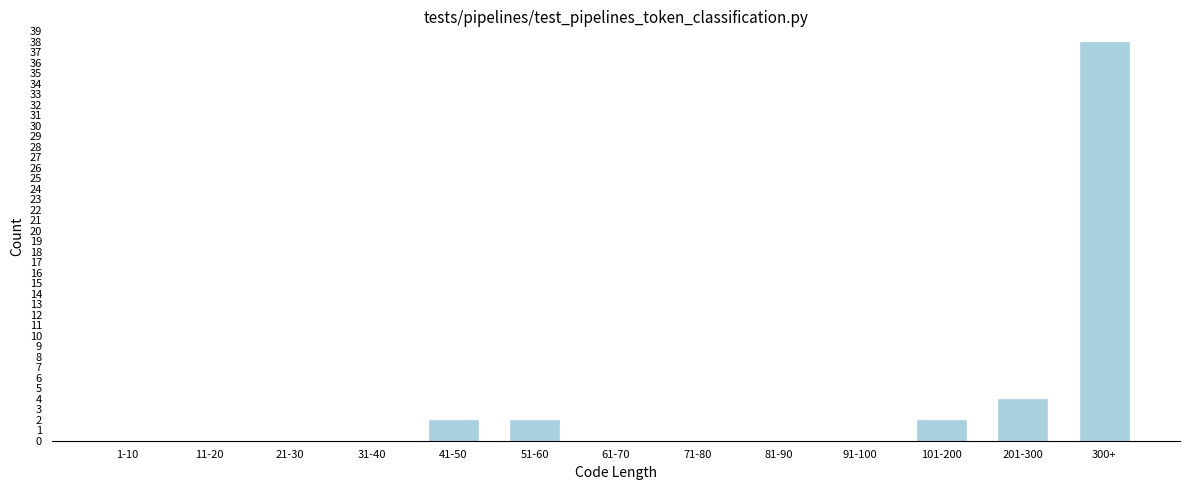

Reading left to right, what are all the values shown in this chart?

1-10=0	11-20=0	21-30=0	31-40=0	41-50=2	51-60=2	61-70=0	71-80=0	81-90=0	91-100=0	101-200=2	201-300=4	300+=38